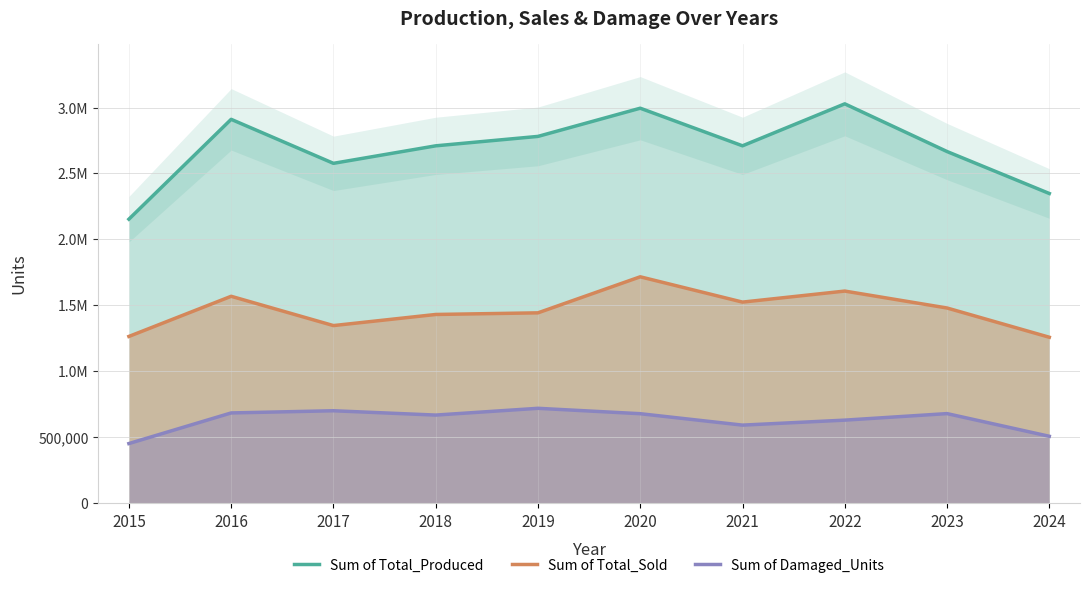

Reading right to left, transcribe all the data shown in this chart.

Sum of Total_Produced: 2024=2348243	2023=2666303	2022=3027924	2021=2709734	2020=2994774	2019=2781080	2018=2709592	2017=2576882	2016=2910483	2015=2153531
Sum of Total_Sold: 2024=1258493	2023=1480216	2022=1608548	2021=1524904	2020=1716764	2019=1443524	2018=1431188	2017=1346952	2016=1569021	2015=1264640
Sum of Damaged_Units: 2024=507714	2023=679645	2022=630144	2021=592347	2020=678913	2019=719814	2018=668488	2017=701258	2016=684723	2015=452618